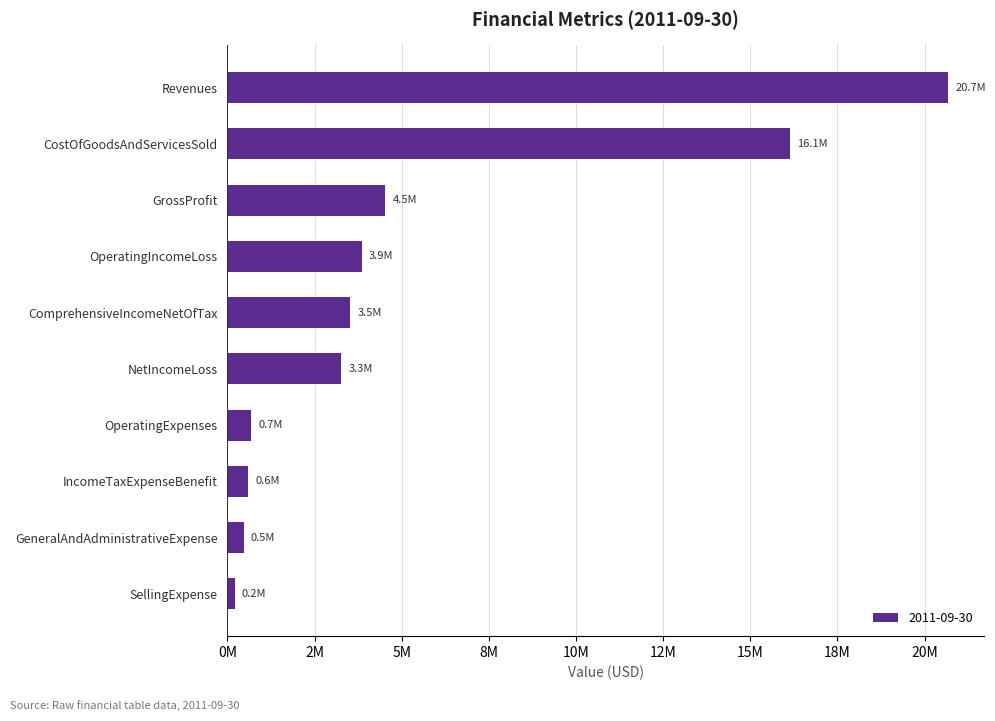

What is the average value?

5391311